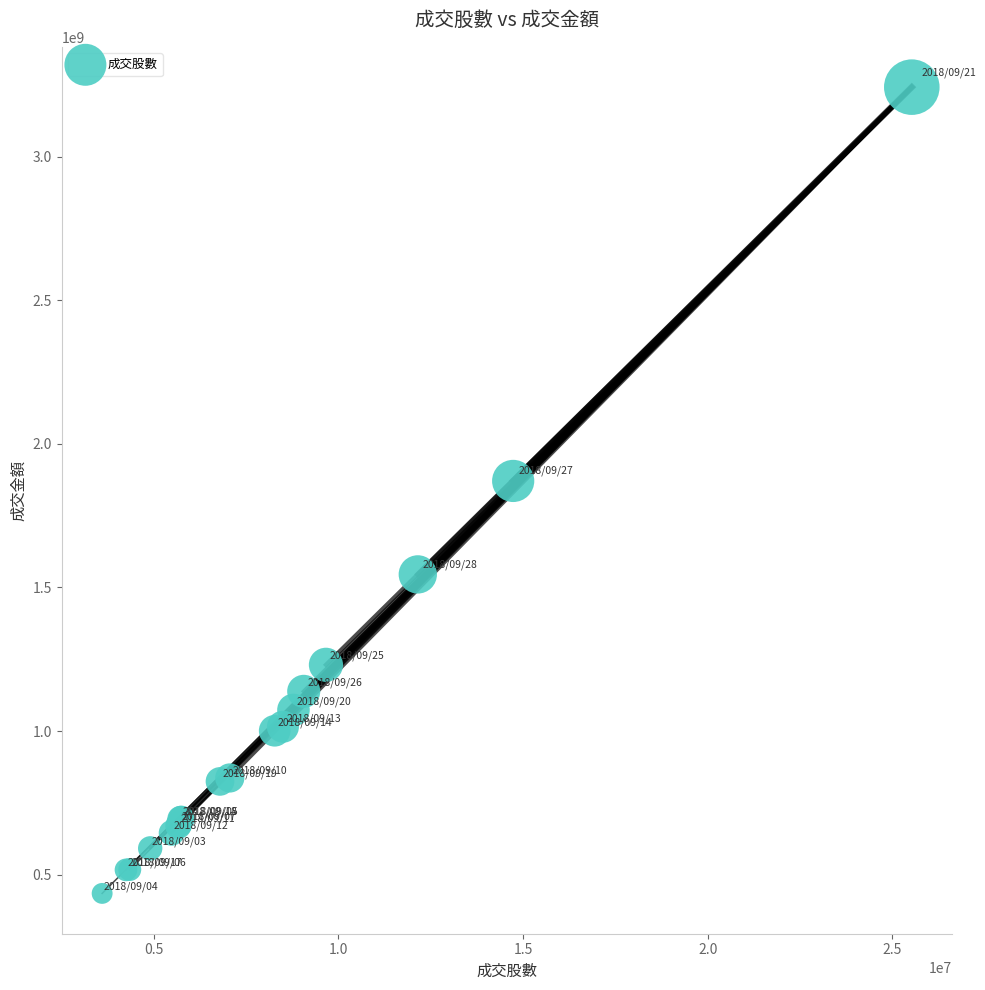

What Y value in the scatter plot is closest to 1838370728?

1870882680